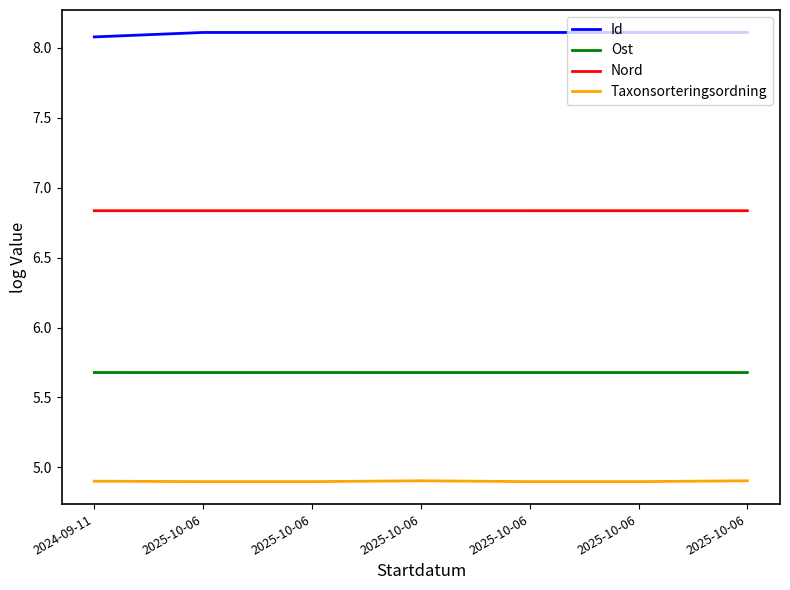

True or false: Nord and Taxonsorteringsordning intersect in this chart.

False